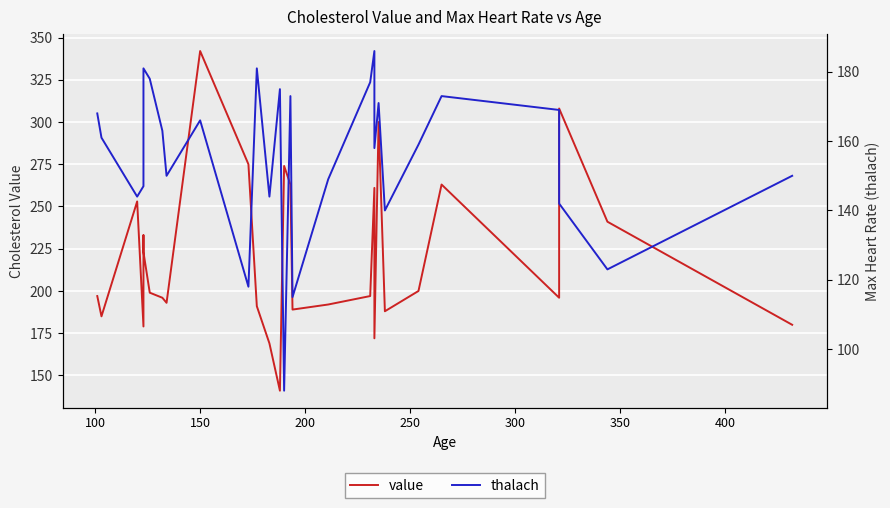

In value, how many points are higher than both neighbors (excluding endpoints)?

8